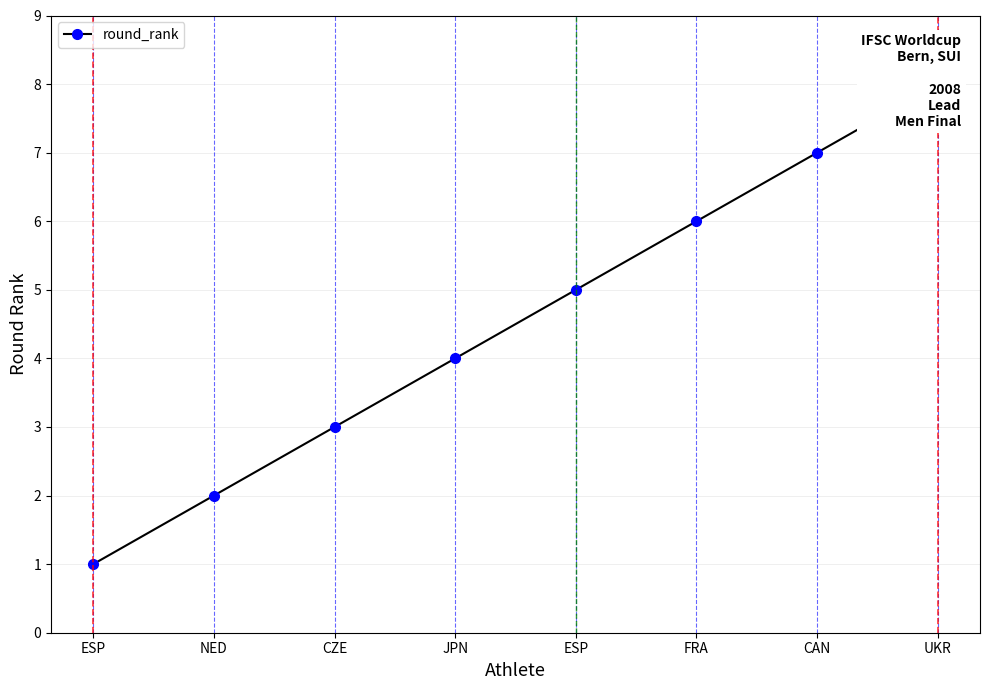

Reading left to right, transcribe all the data shown in this chart.

ESP=1	NED=2	CZE=3	JPN=4	ESP=5	FRA=6	CAN=7	UKR=8